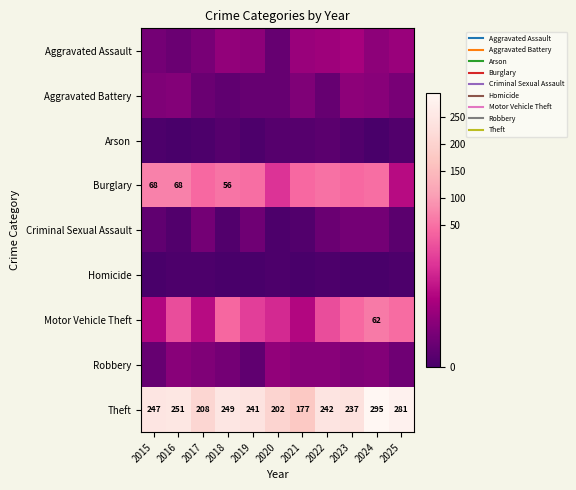

Which series has the largest total across all categories?

Theft